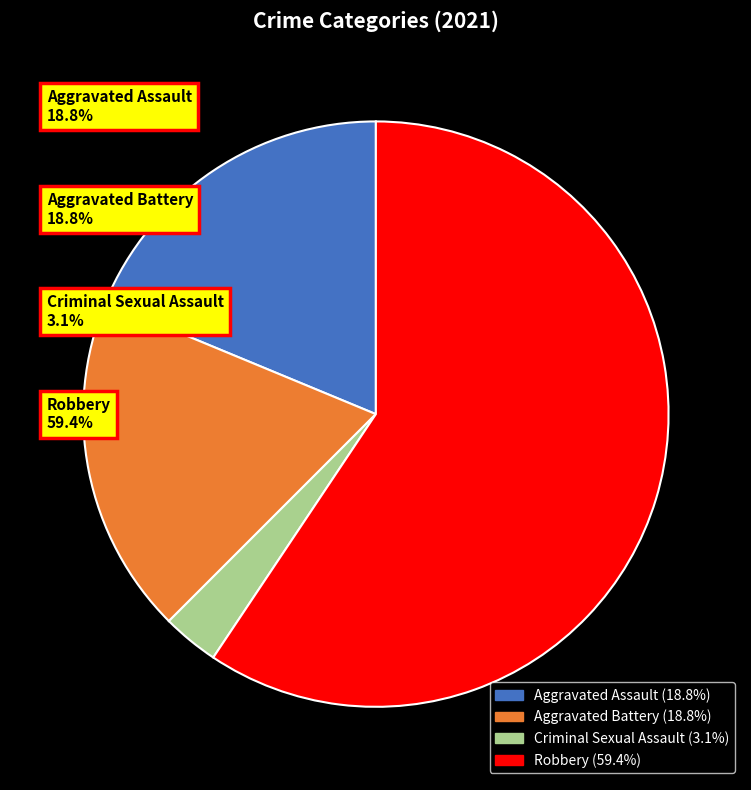

What is the majority slice?

Robbery